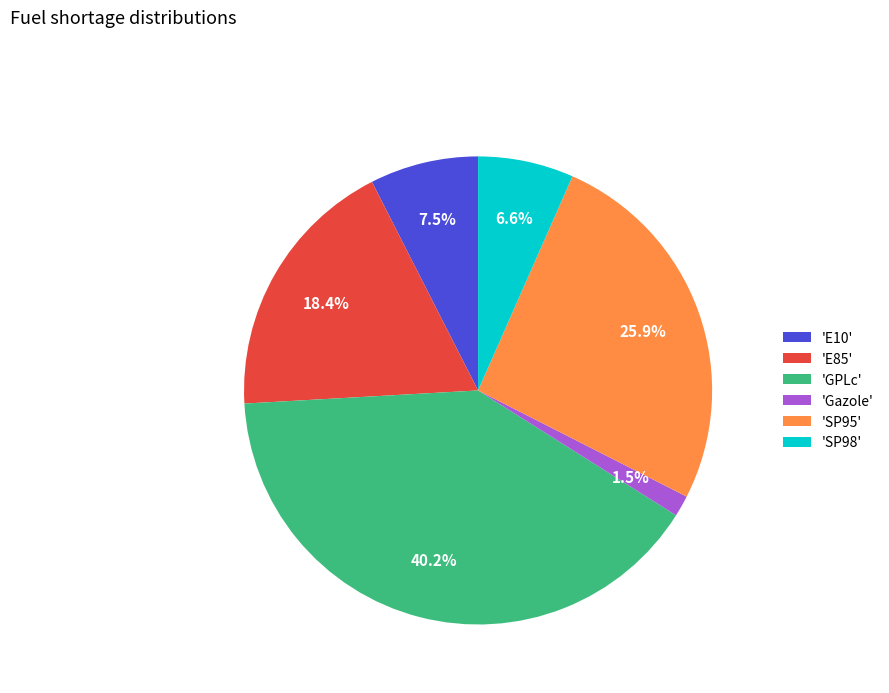

Does 'GPLc' account for over 50% of the chart?

No